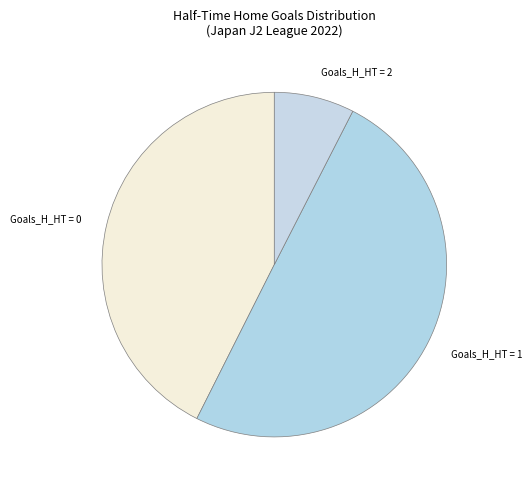

Count the number of slices in the pie.

3